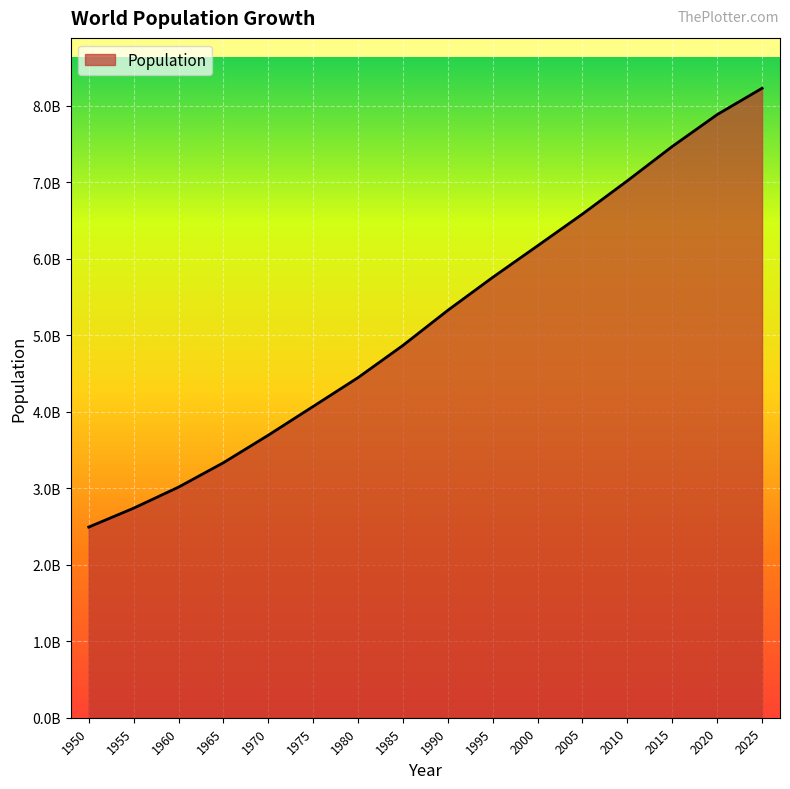

Does the chart display data point markers on the line(s)?

No